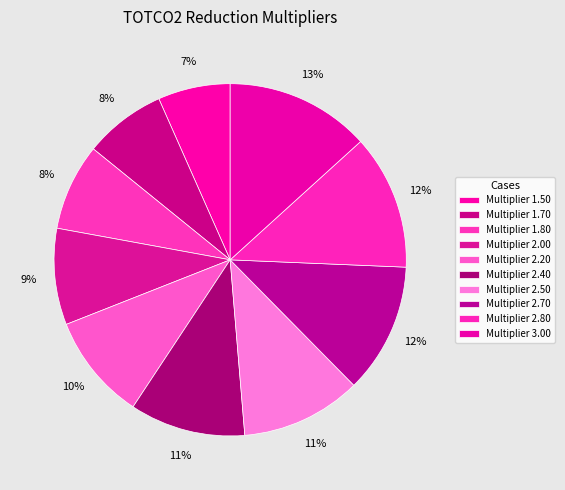

To the nearest percent, what is the average slice percentage?

10%